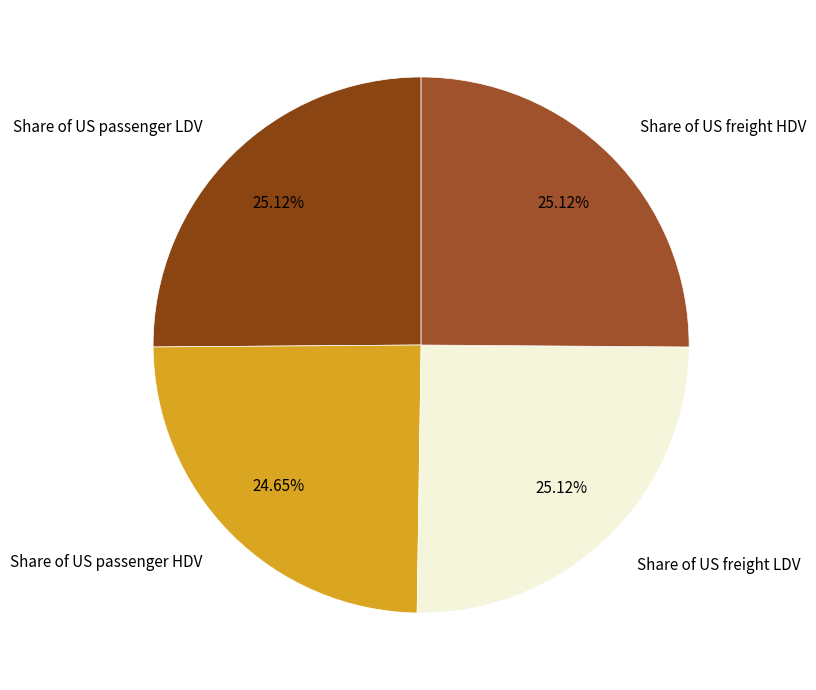

To the nearest percent, what portion does Share of US freight HDV represent?

25%